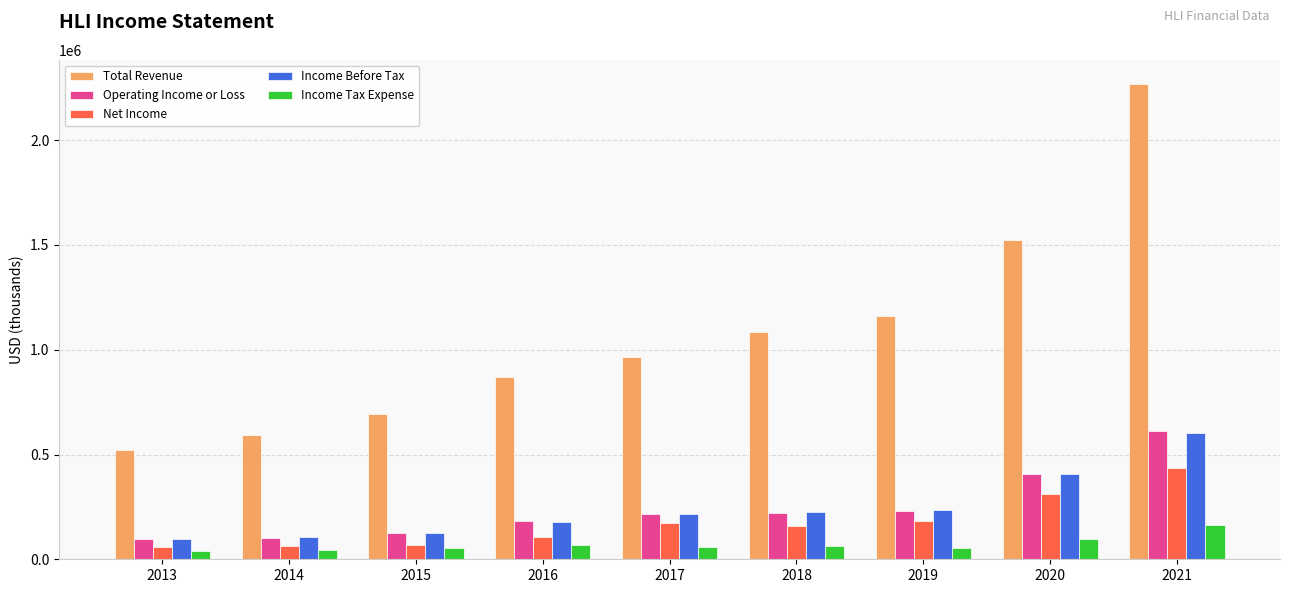

How many groups of bars are there?

9